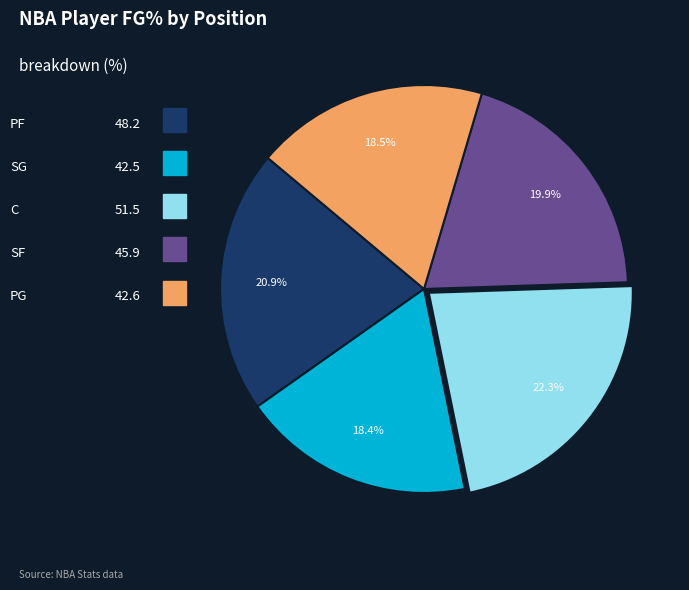

Is there any slice that represents more than half of the pie?

No